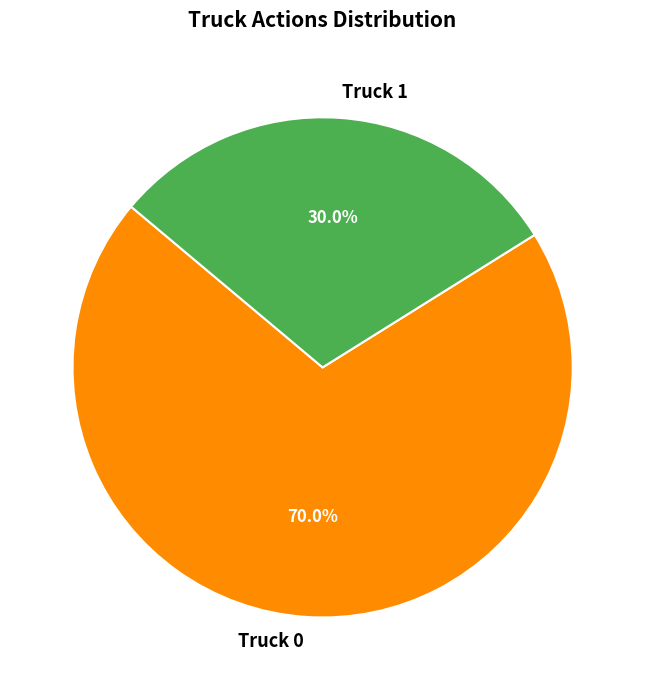

Is it true that Truck 1 is 30% of the pie?

True